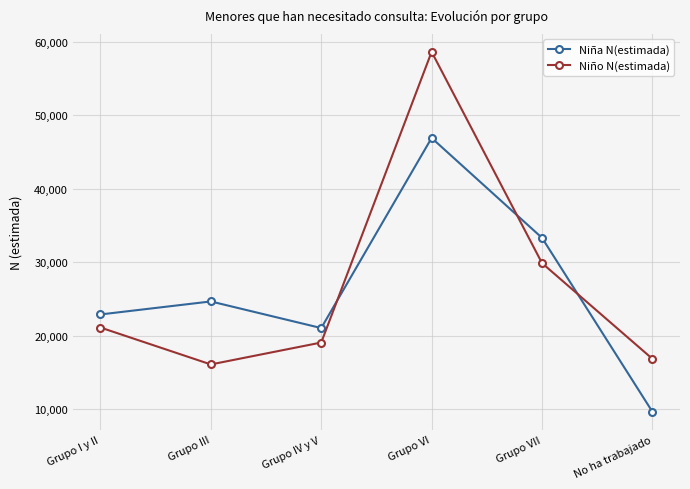

The value of Niño N(estimada) at Grupo I y II is 12529. True or false?

False